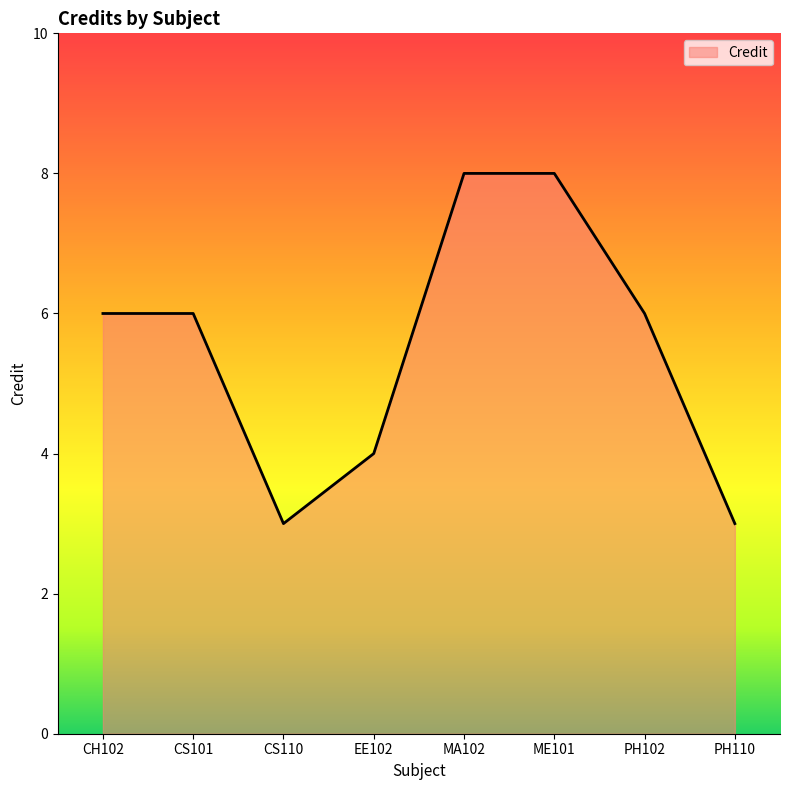

Is it true that the value at PH102 is 3?

False